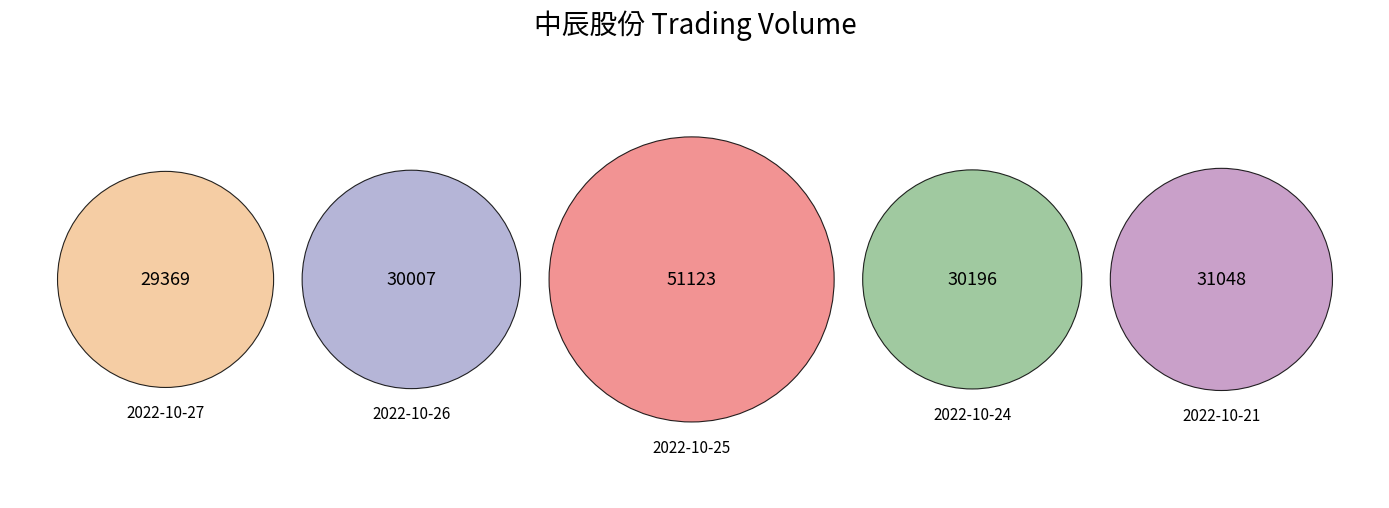

Which slice is the largest?

2022-10-25